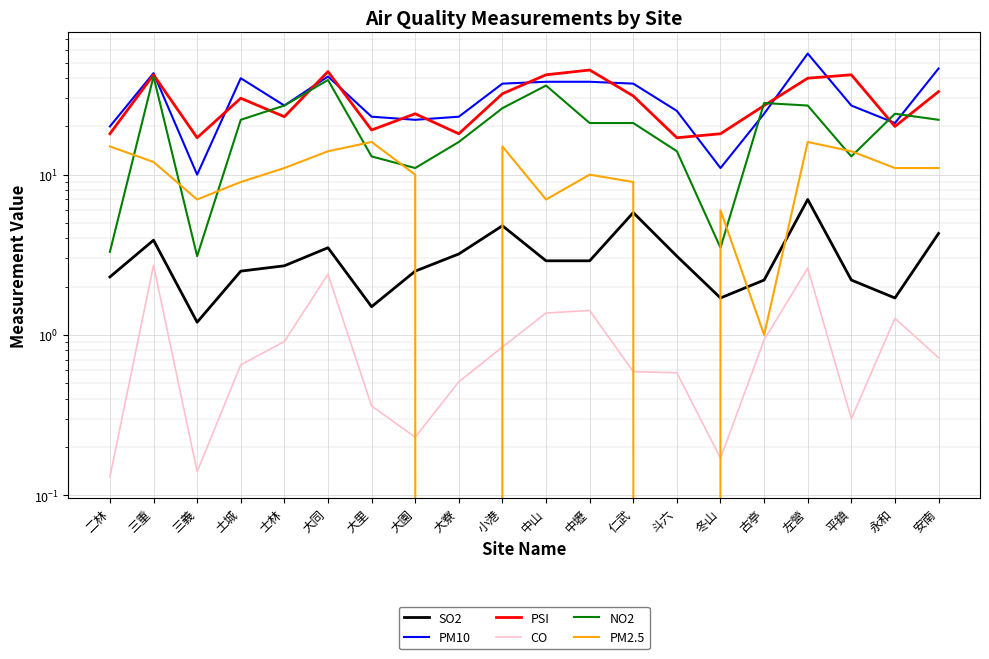

How many lines are shown in the chart?

6